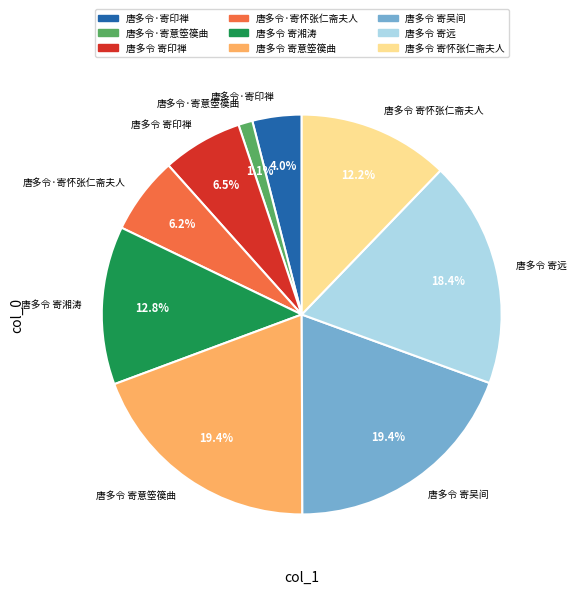

What percentage is the 唐多令·寄怀张仁斋夫人 slice, to the nearest percent?

6%